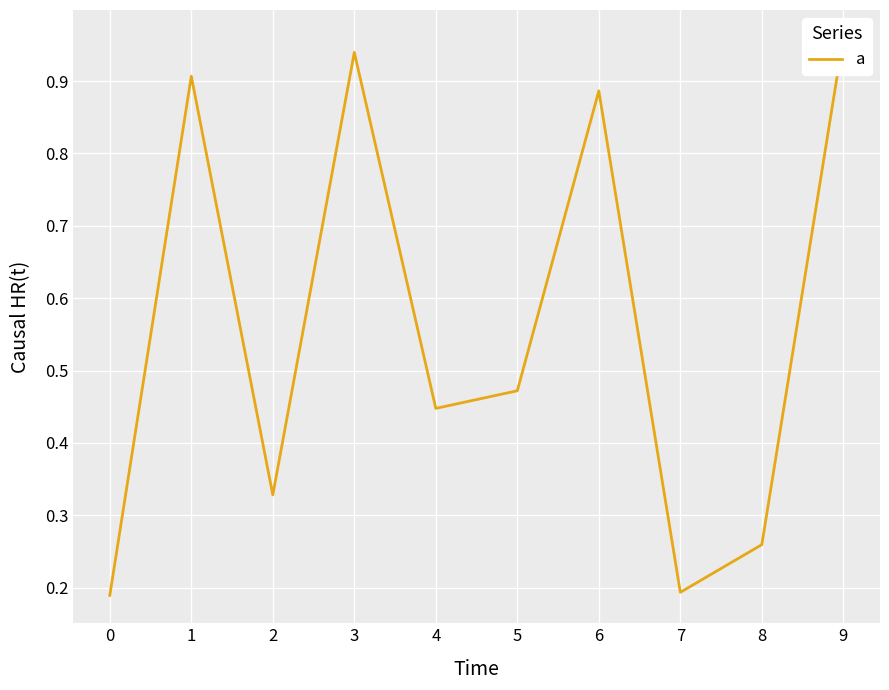

How many categories are shown in the chart?

10